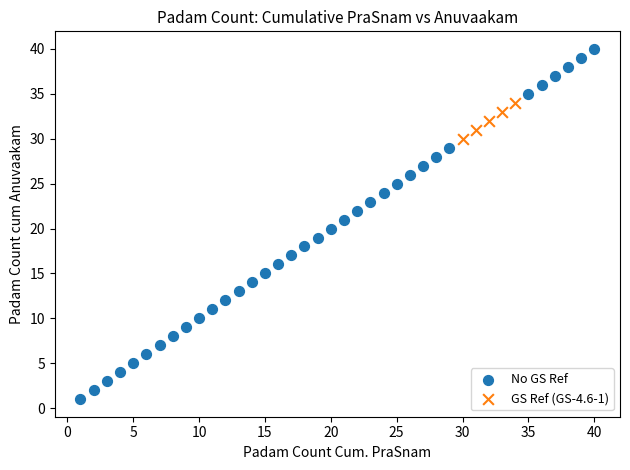

Which series reaches the maximum Y coordinate?

No GS Ref